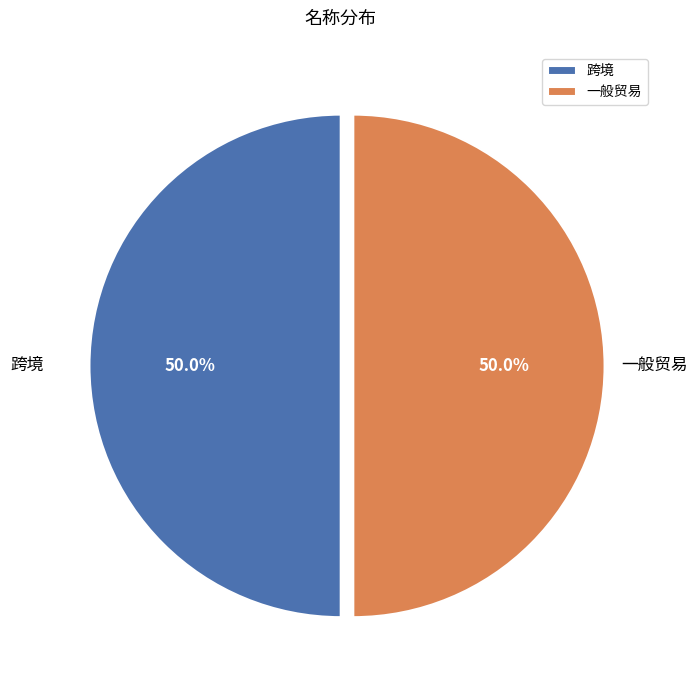

How many slices are in this pie chart?

2